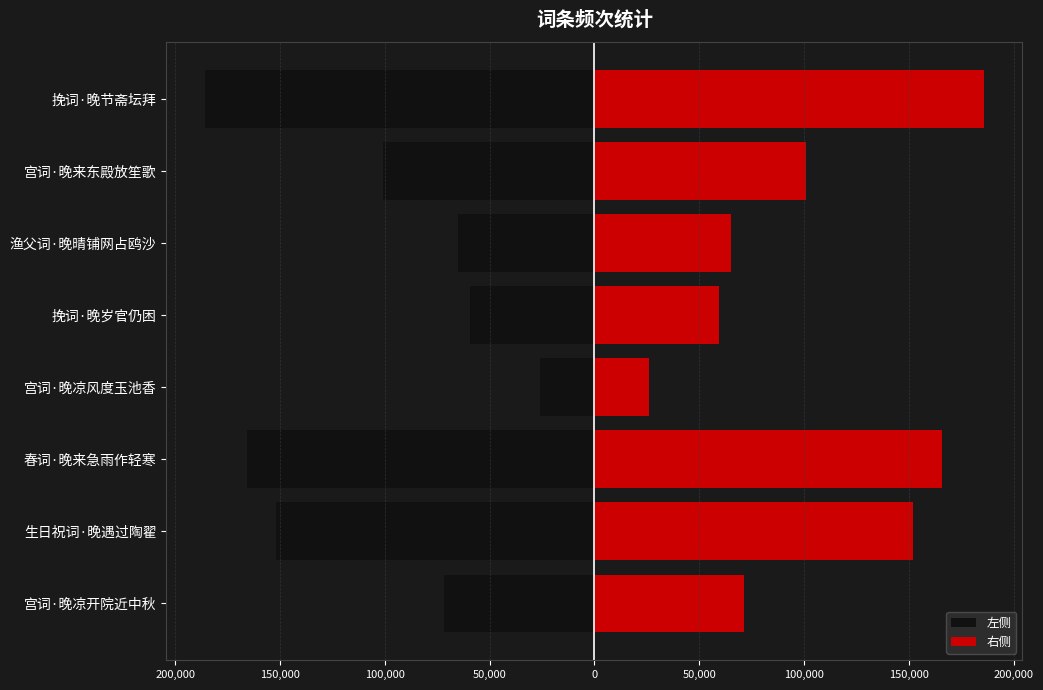

What is the value of the 右侧 bar at the 1st from the left?

71559.5